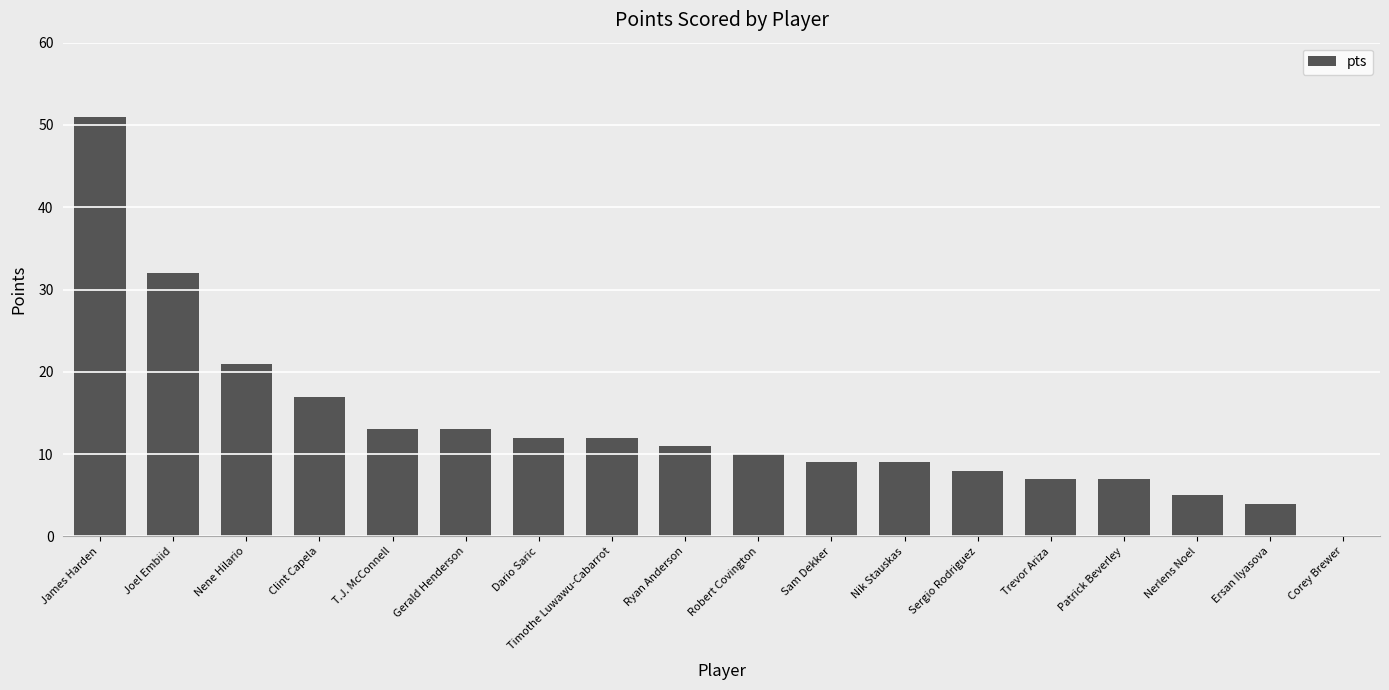

Read the value at Sam Dekker, to the nearest 5.

10